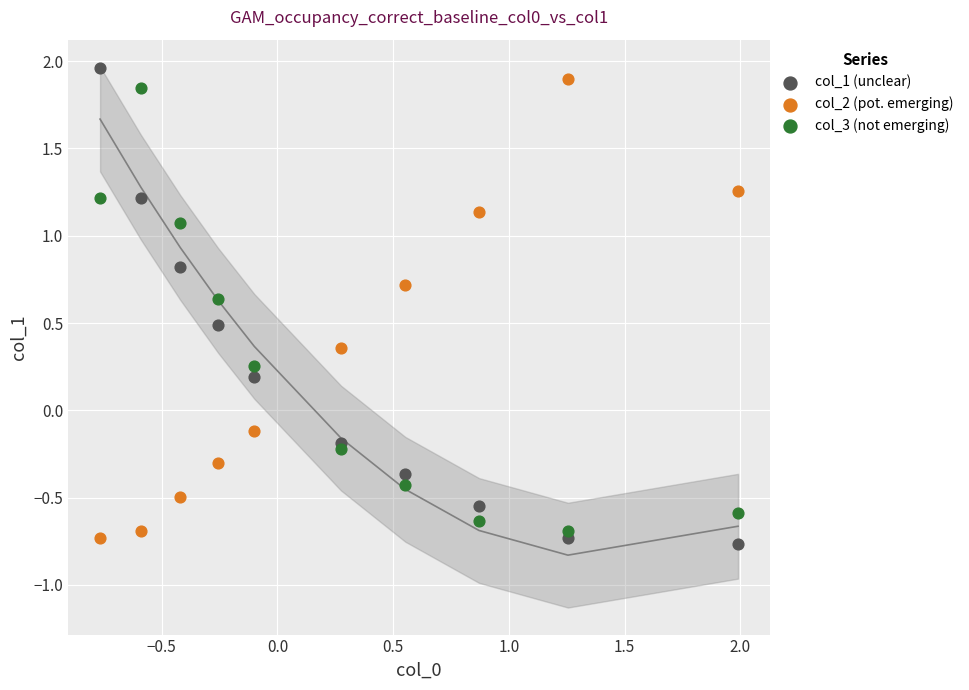

Which series reaches the minimum Y coordinate?

col_1 (unclear)